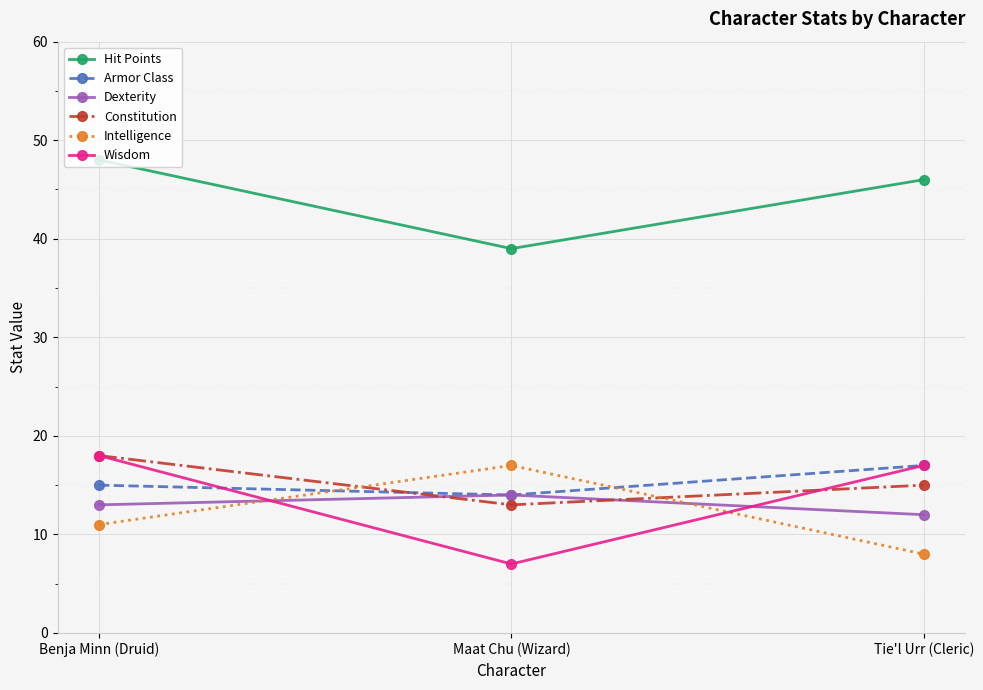

How many data points does each series have?

3